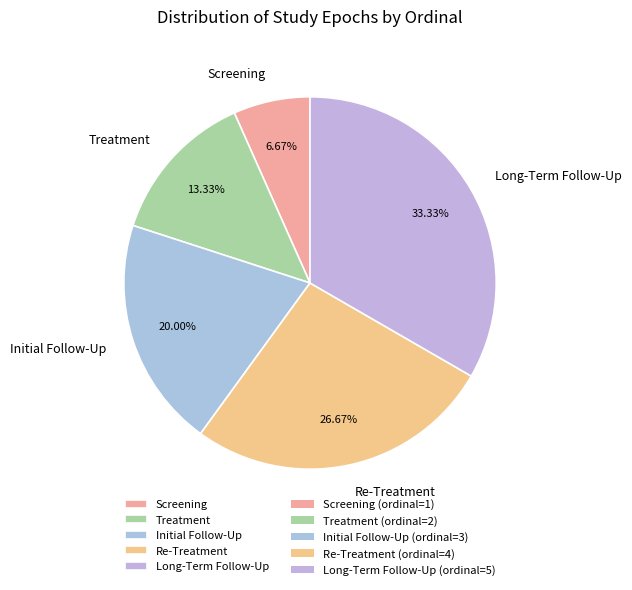

How many slices are in this pie chart?

5